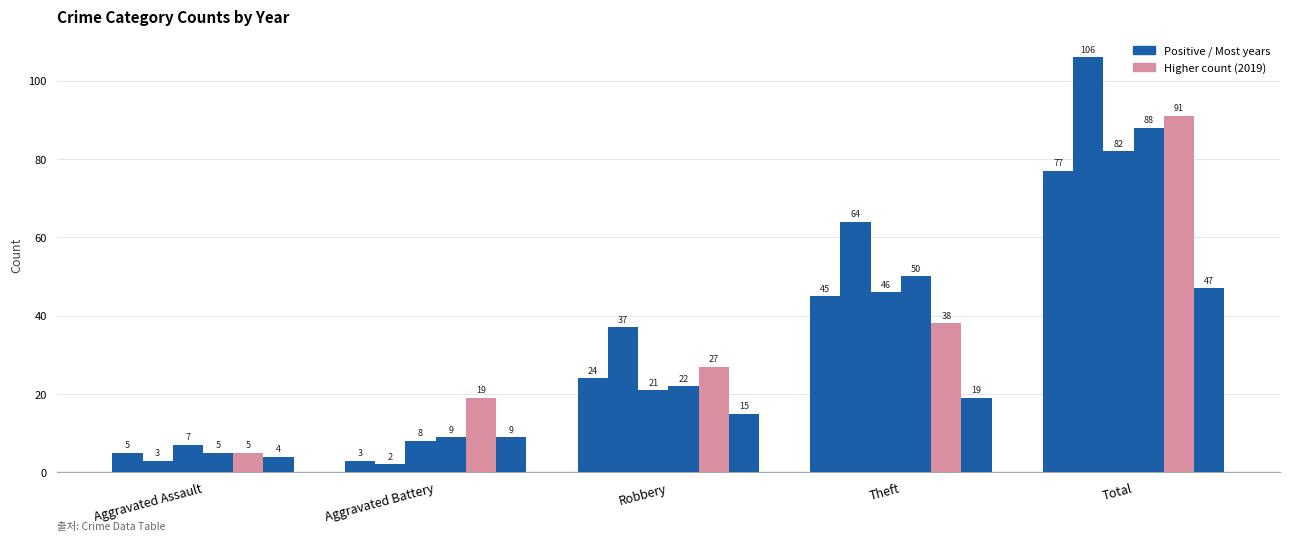

How many bars are there in total?

30